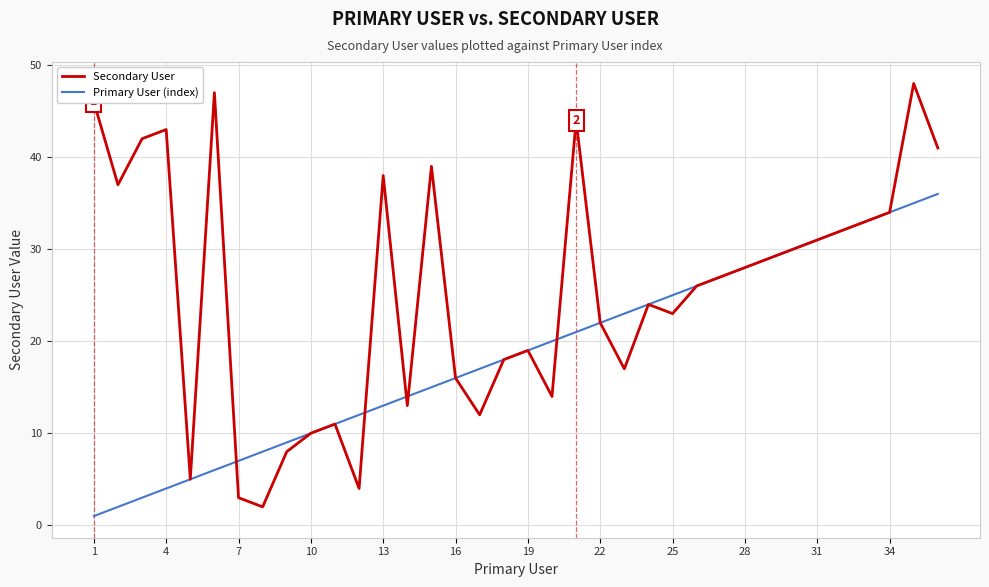

What is the minimum value shown in the chart?

1